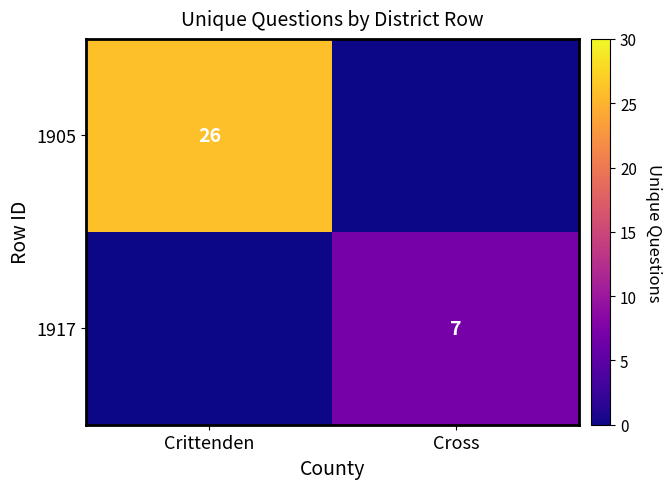

The 1905 series shows 14 at Crittenden. True or false?

False